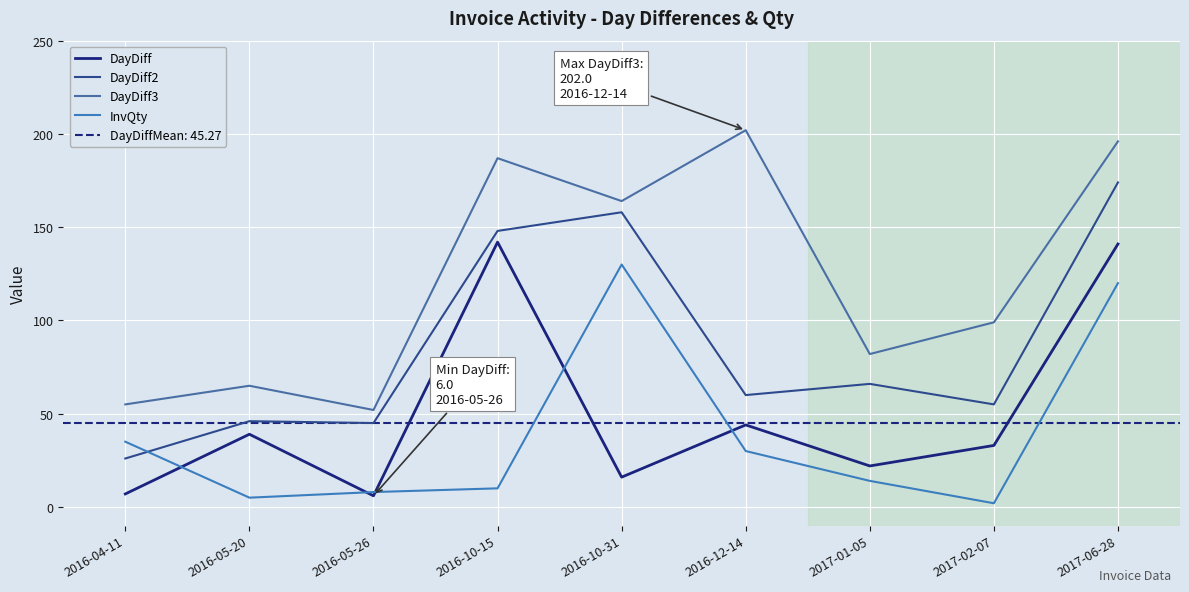

Count the number of data series in this chart.

4